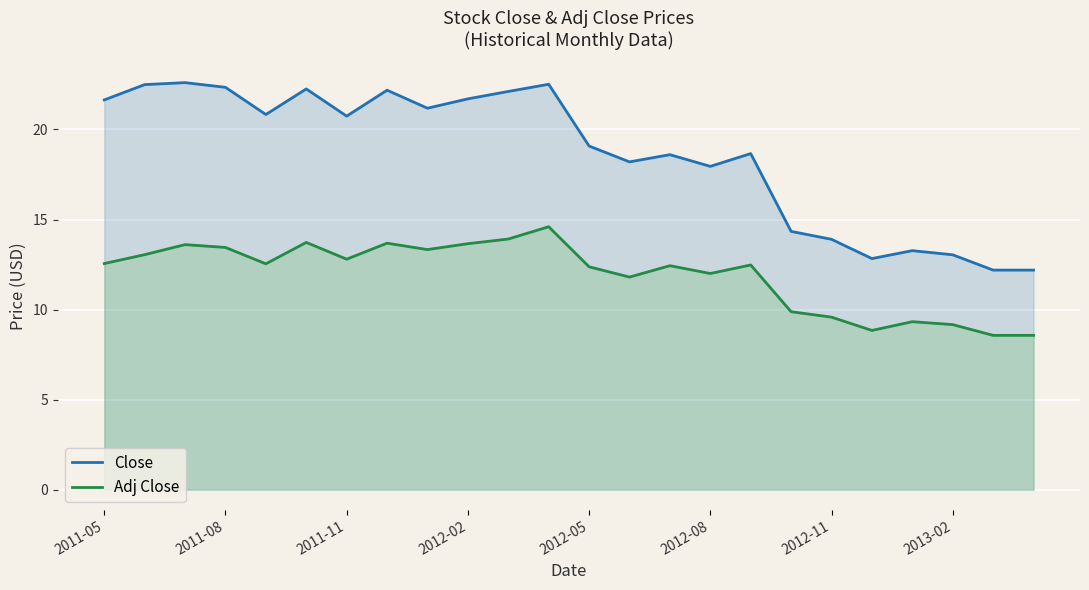

What are all the series names shown in the legend?

Close, Adj Close